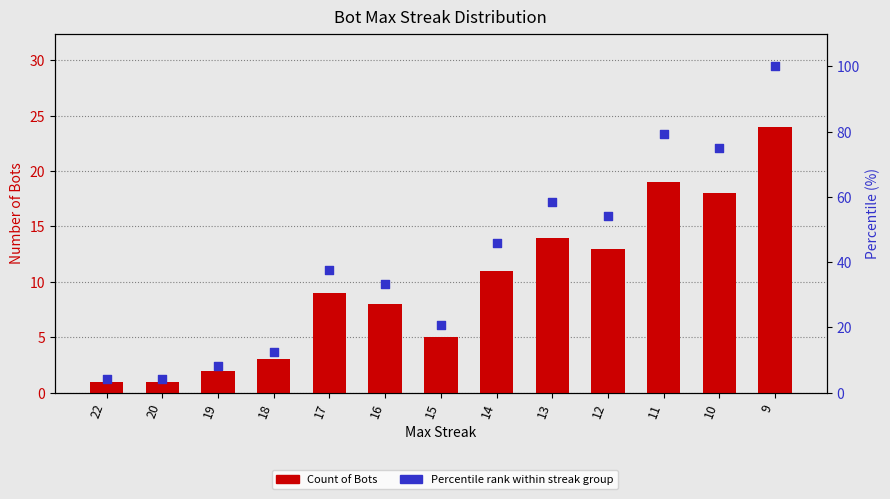

Which series reaches the maximum Y coordinate?

Percentile rank within streak group